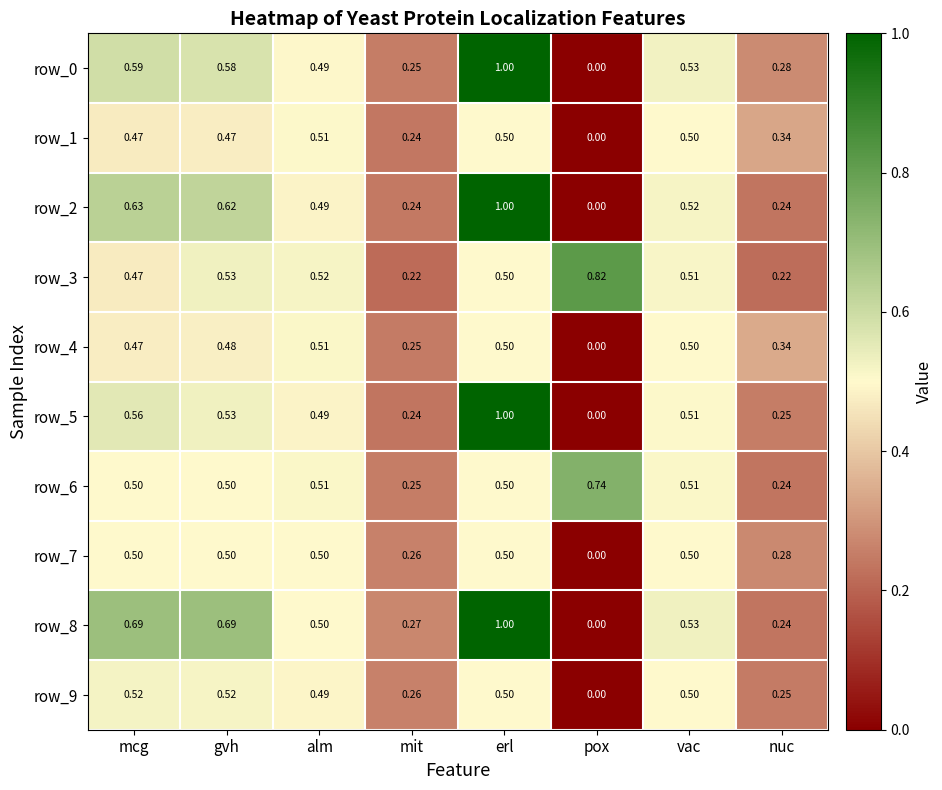

Which category has the highest value across all series?

erl